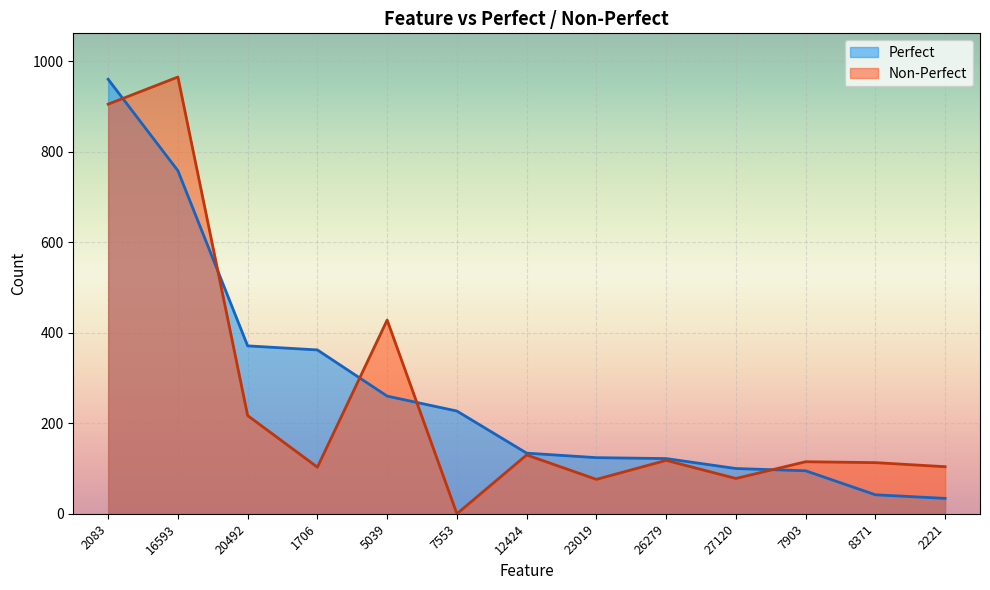

How many intersections are there between Non-Perfect and Perfect?

5